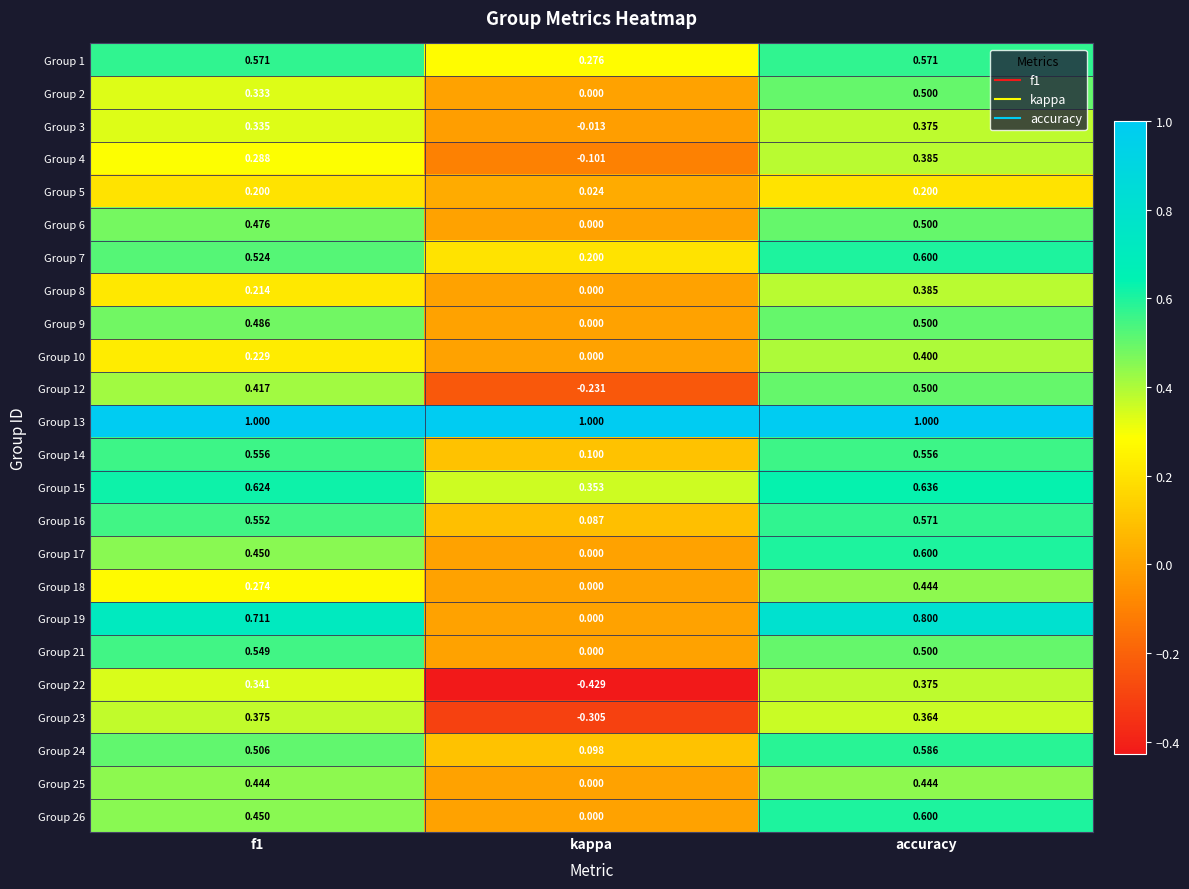

Which label corresponds to the smallest value in the chart?

kappa